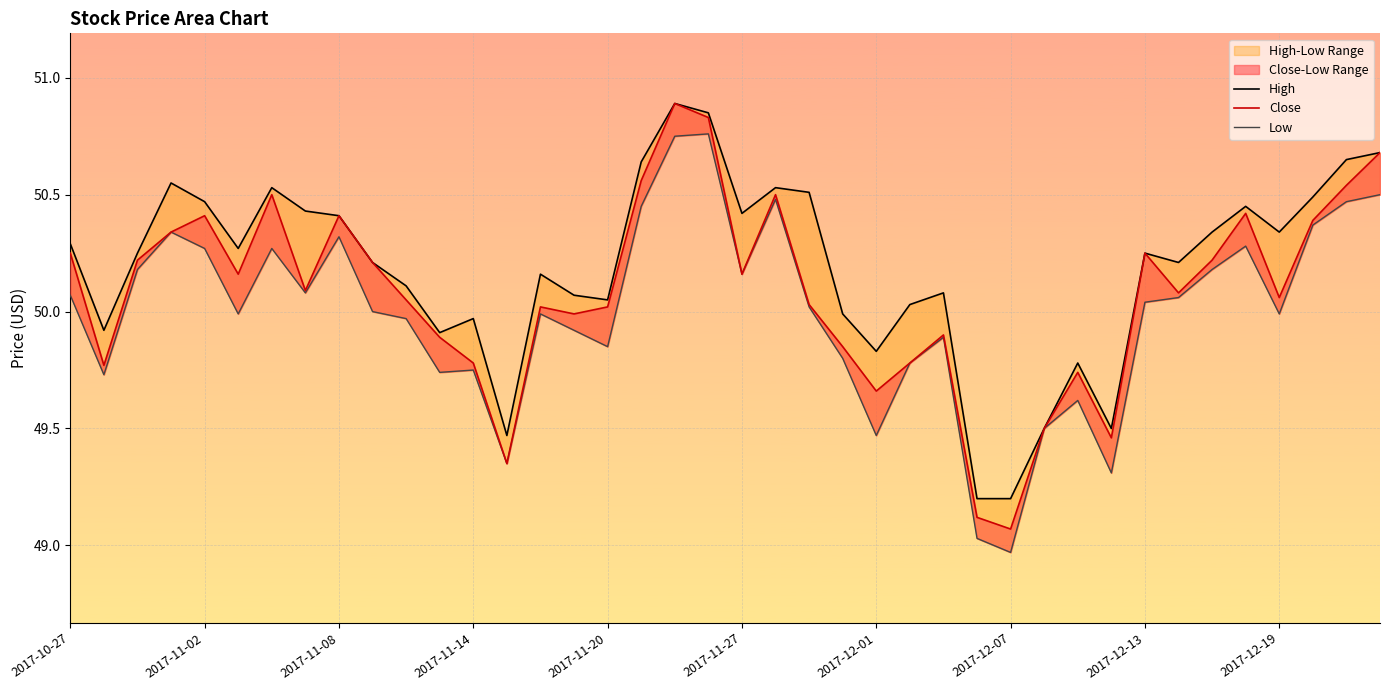

Is the value of High at 29 greater than the value of Close at 35?

No